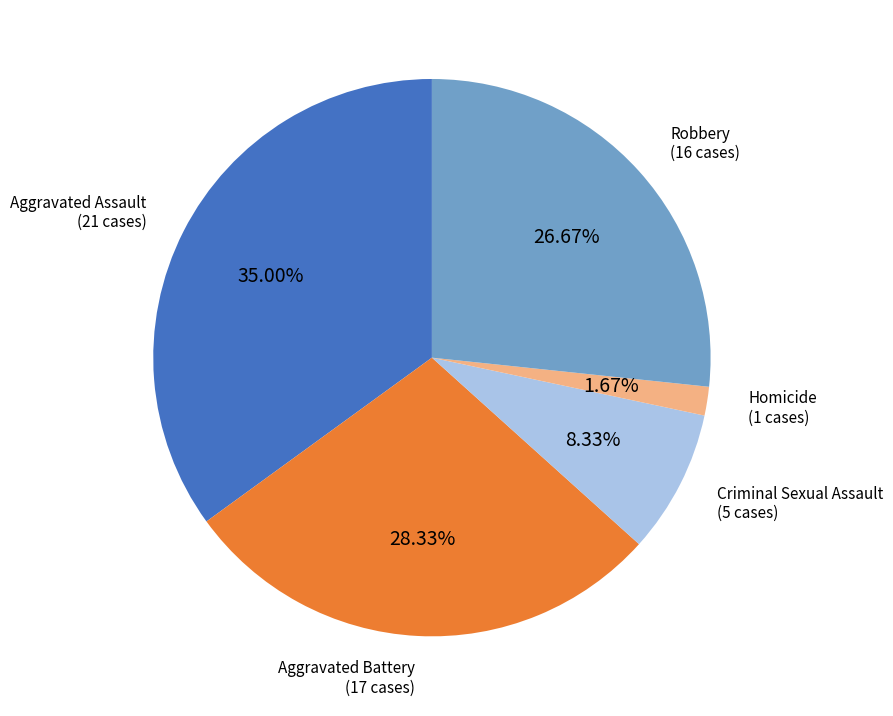

Is there any slice that represents more than half of the pie?

No